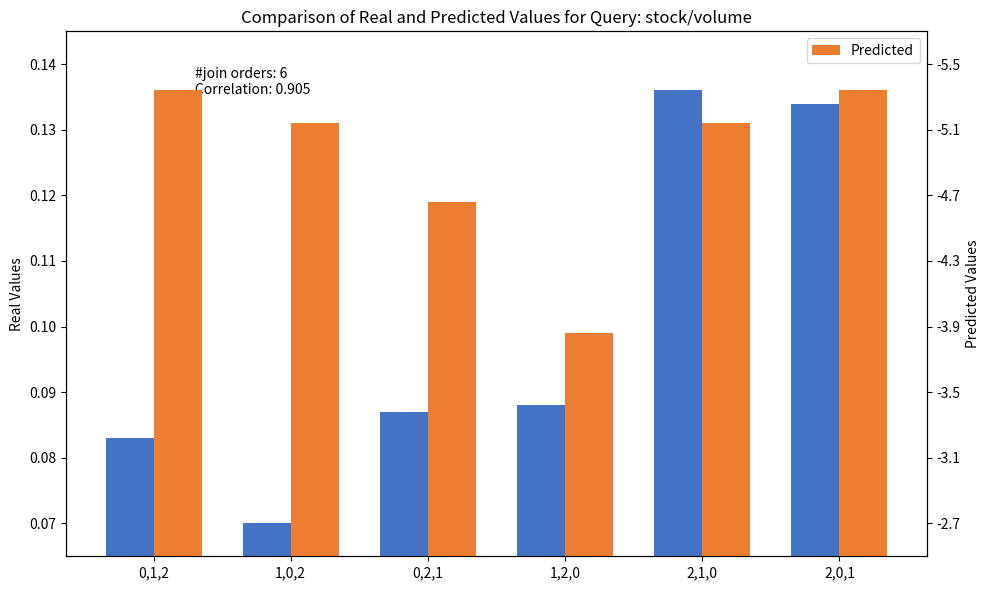

What is the value of the Real Values bar at the 6th from the left?

0.1